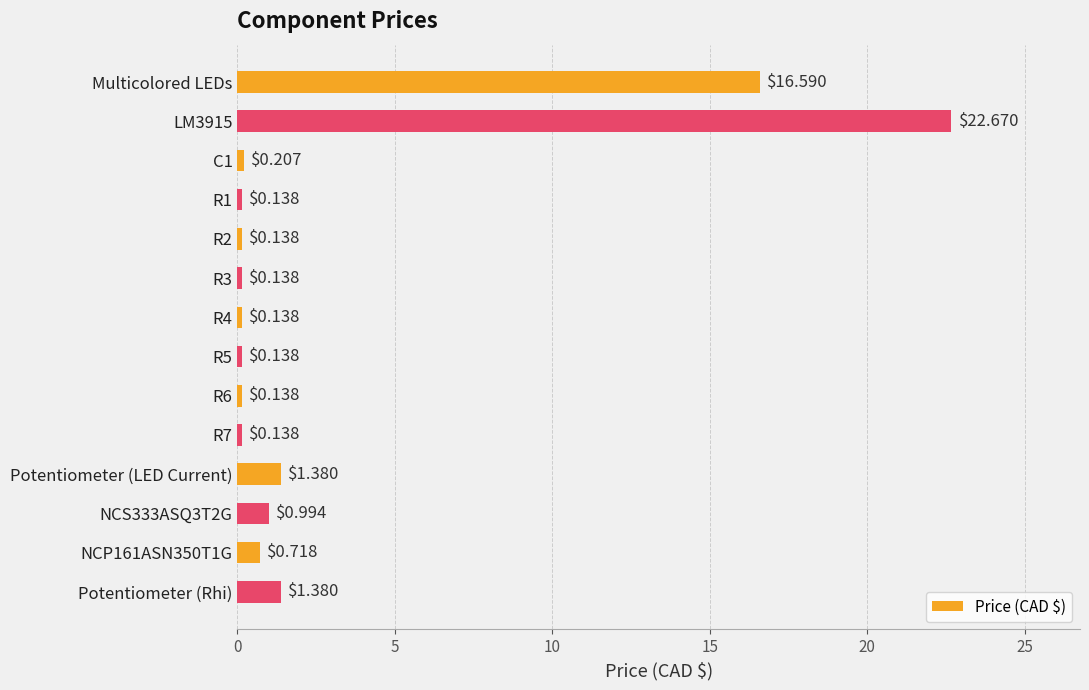

What is the label of the 1st bar from the bottom?

Potentiometer (Rhi)